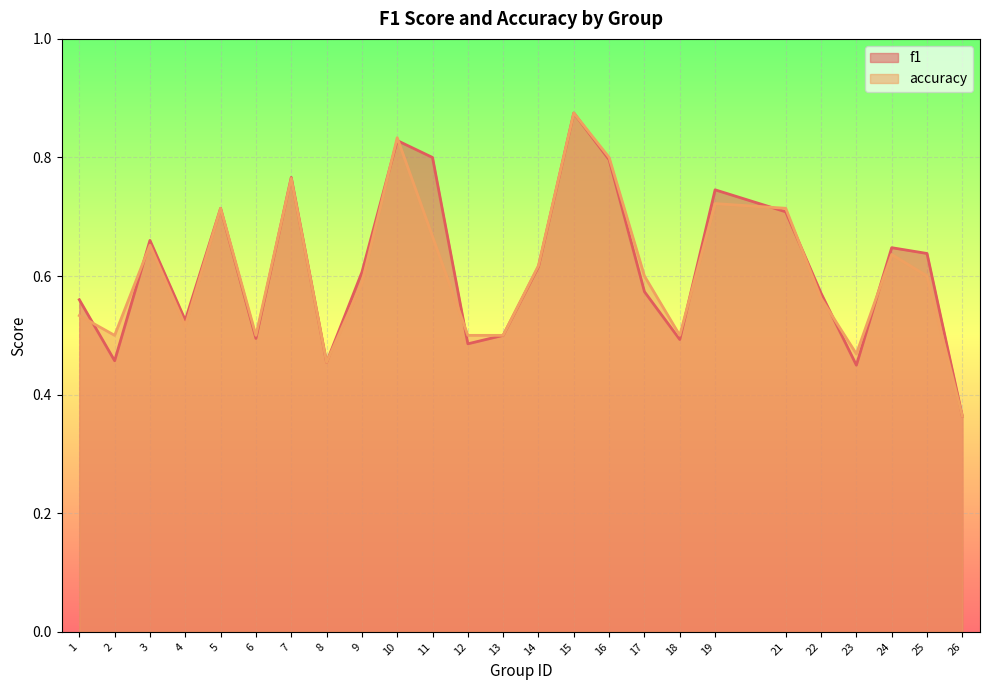

True or false: accuracy has more than 2 interior local peaks.

True